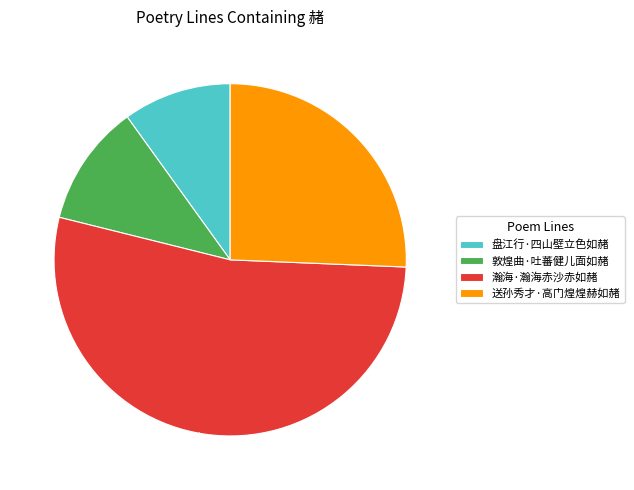

True or false: 瀚海·瀚海赤沙赤如赭 accounts for 42% of the total.

False